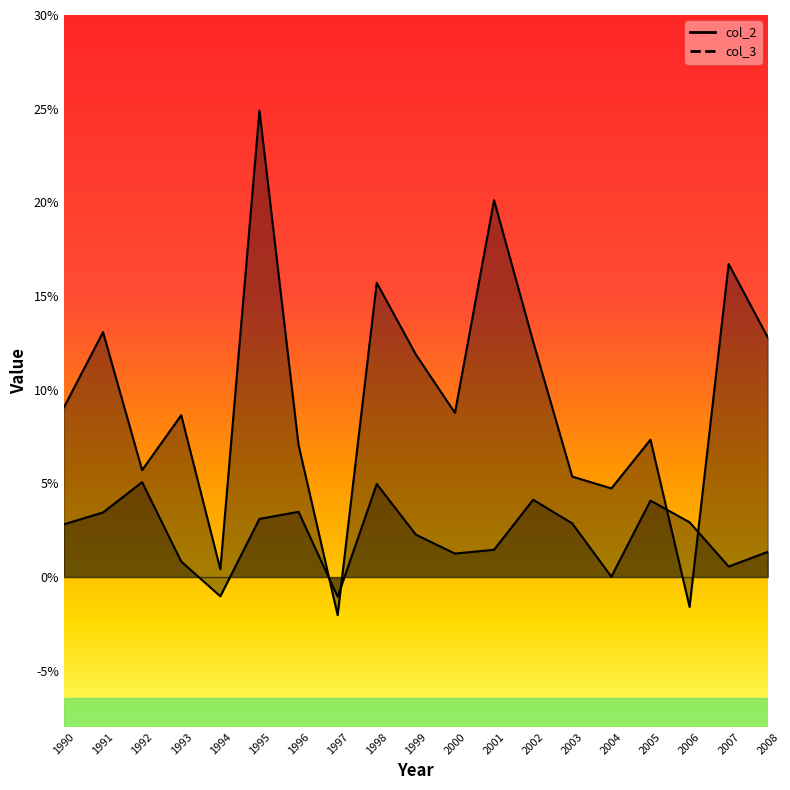

Which category has the lowest value across all series?

1997